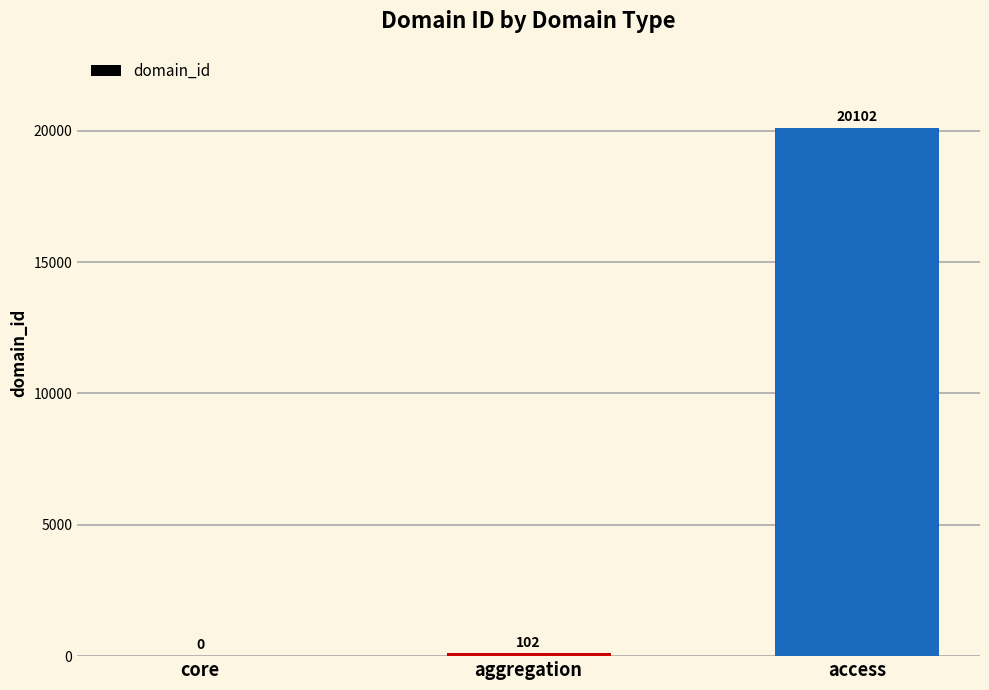

Reading left to right, what are all the values shown in this chart?

core=0	aggregation=102	access=20102